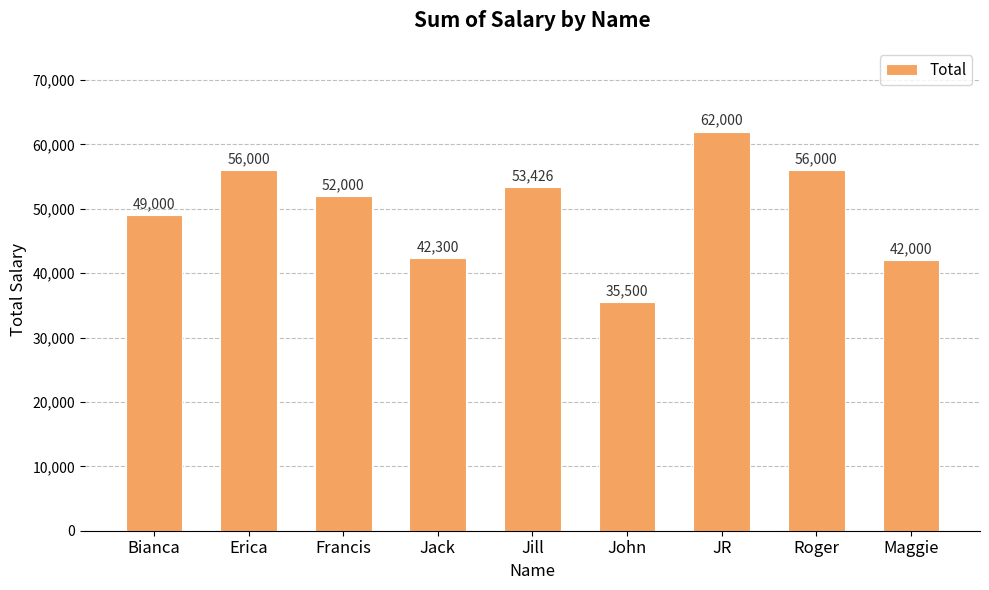

What is the difference between the maximum and minimum values?

26500